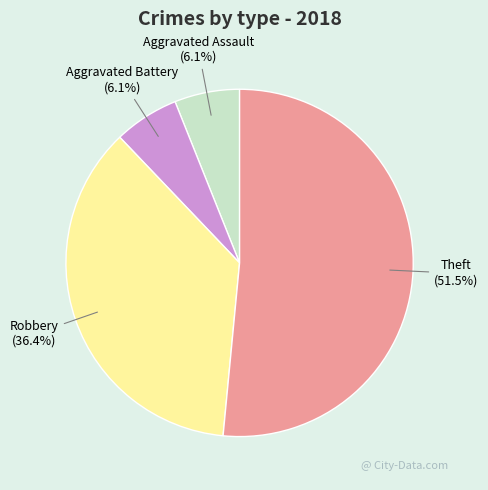

True or false: Robbery accounts for 27% of the total.

False